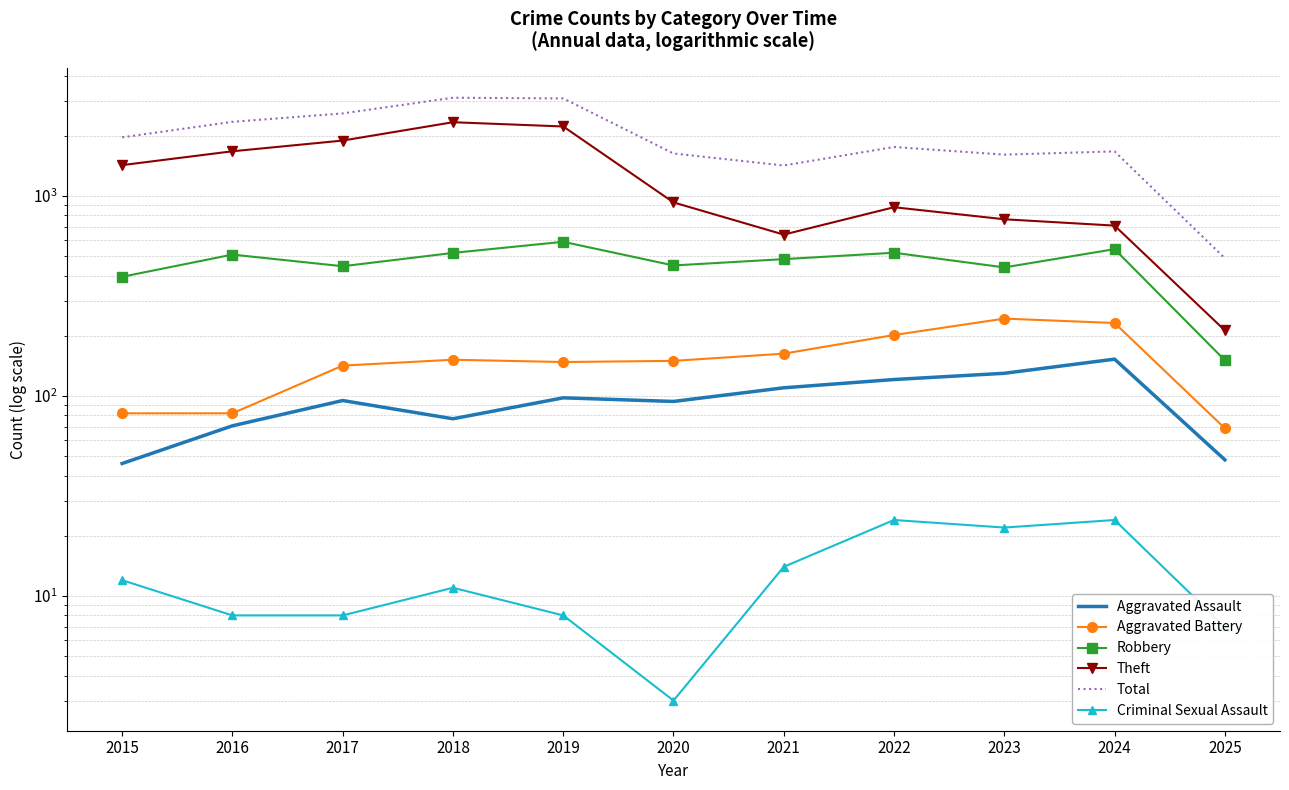

How many lines are shown in the chart?

6